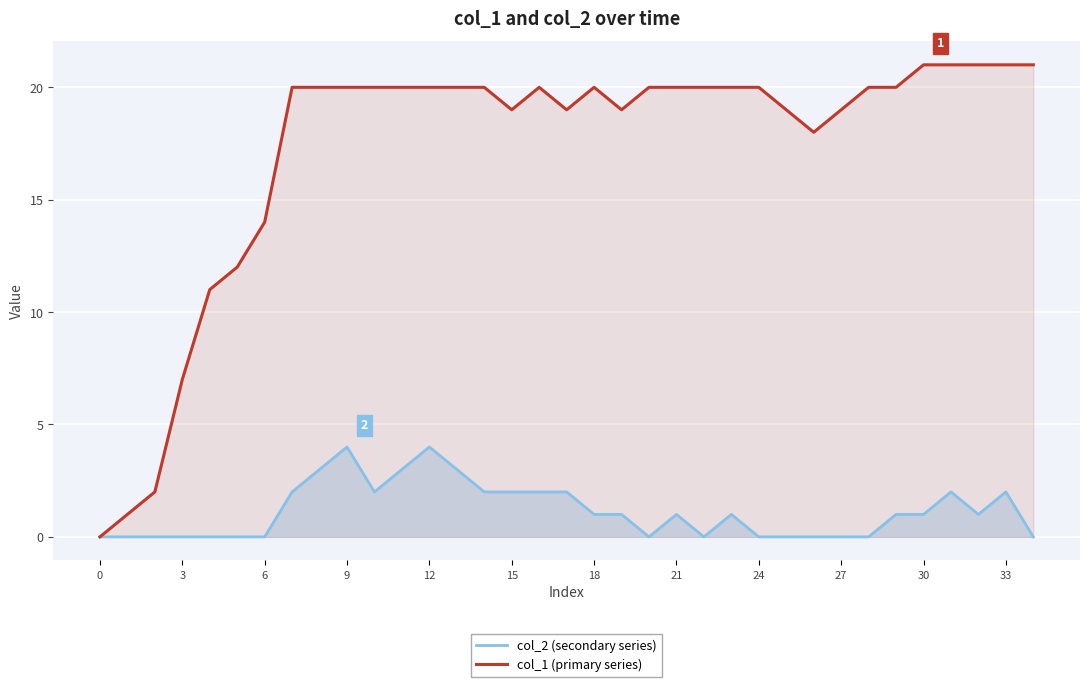

True or false: col_2 (secondary series) and col_1 (primary series) cross at least once.

False